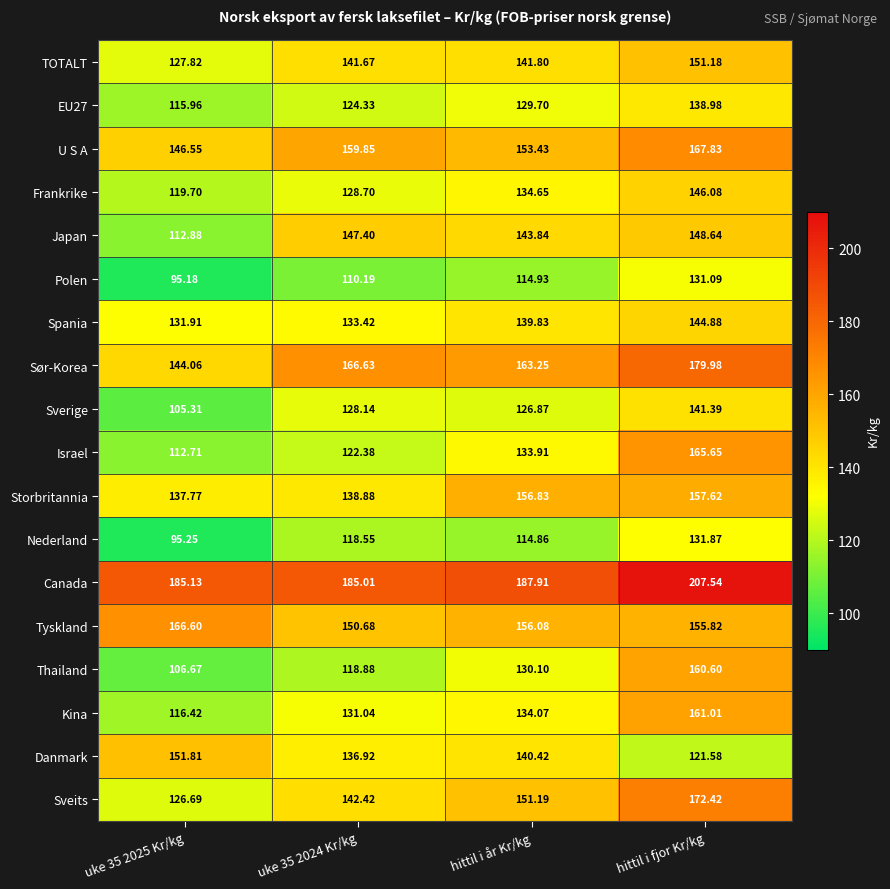

Between uke 35 2024 Kr/kg and hittil i år Kr/kg, which series saw the biggest shift?

Storbritannia